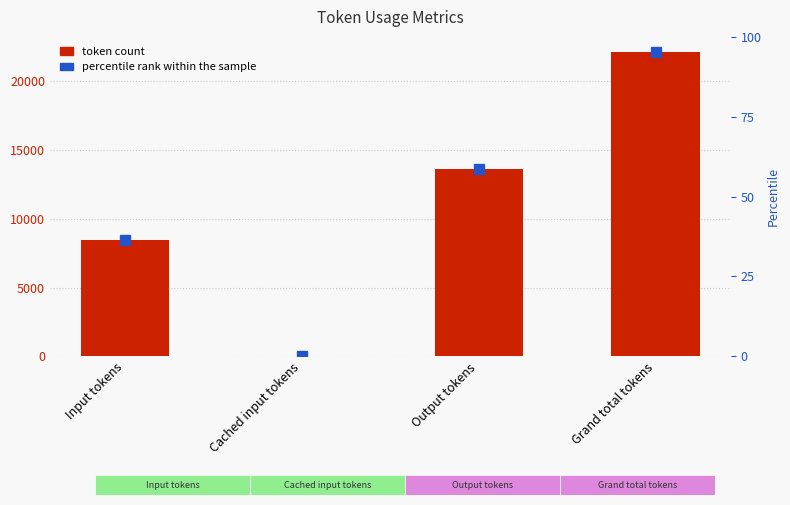

Does the chart contain stacked bars?

No